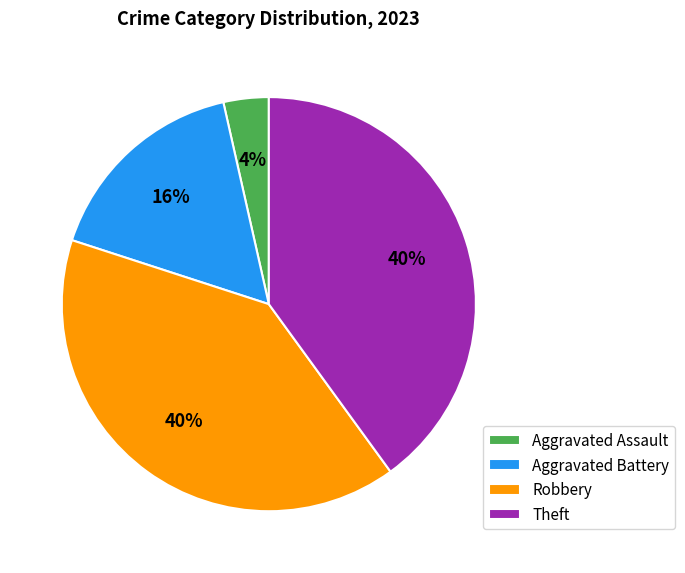

Which category has the smallest portion of the pie?

Aggravated Assault